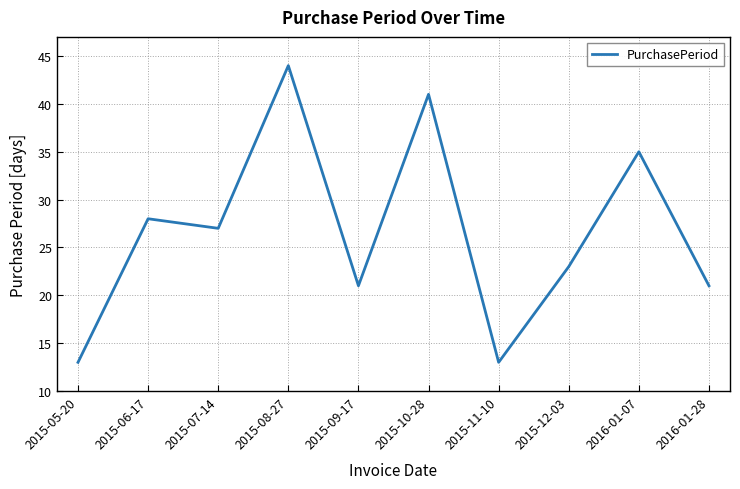

True or false: the data shows 5 at 2015-09-17.

False